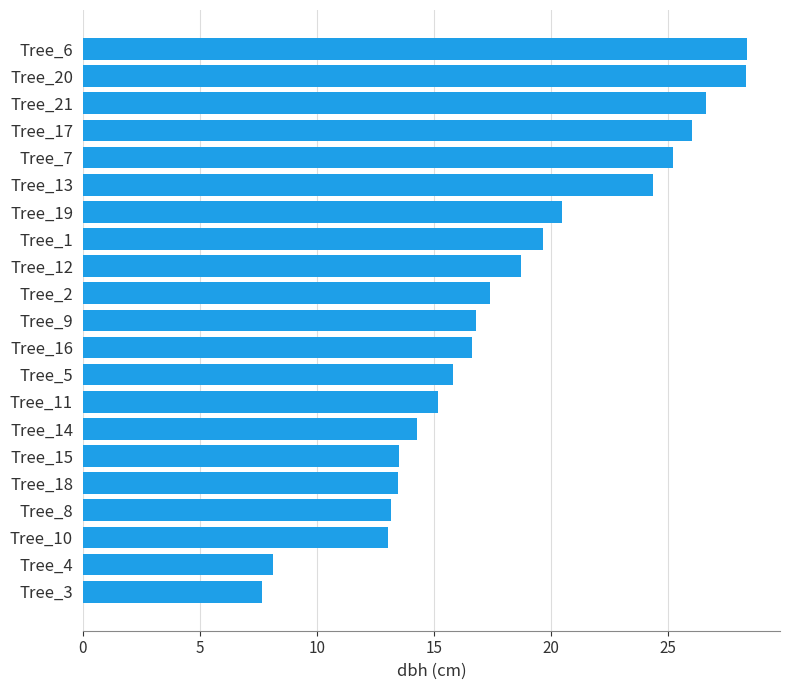

What value does the data have at Tree_6?

28.4